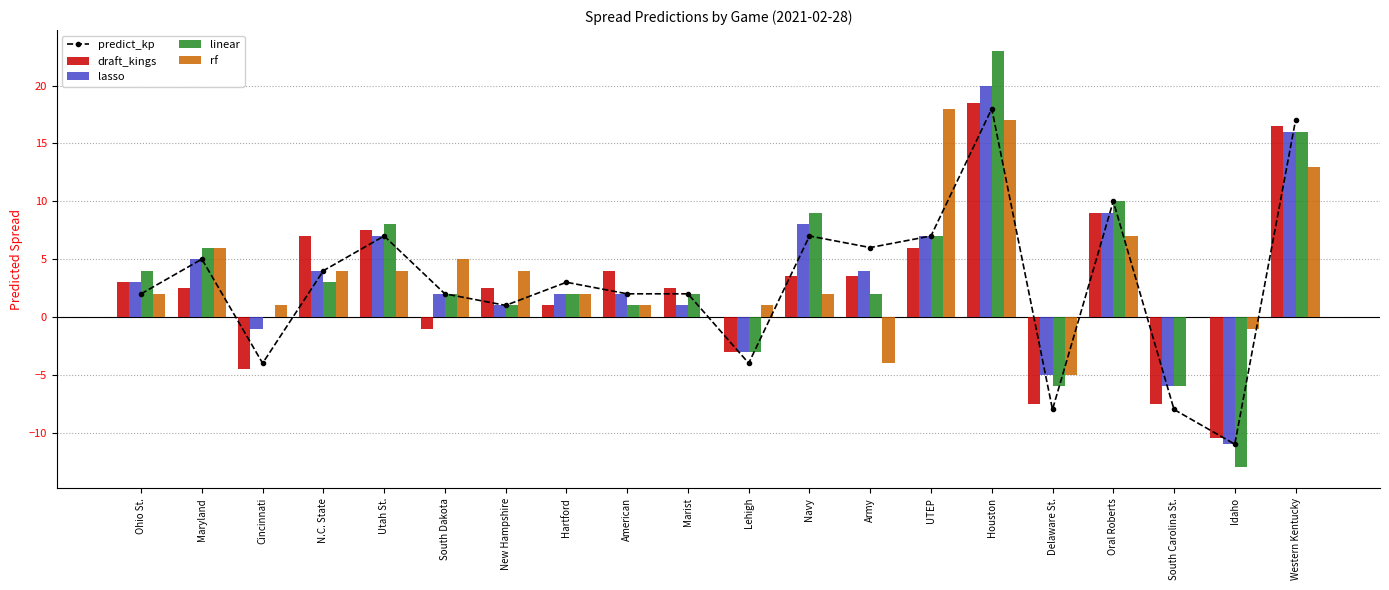

How many values in lasso are below zero?

5